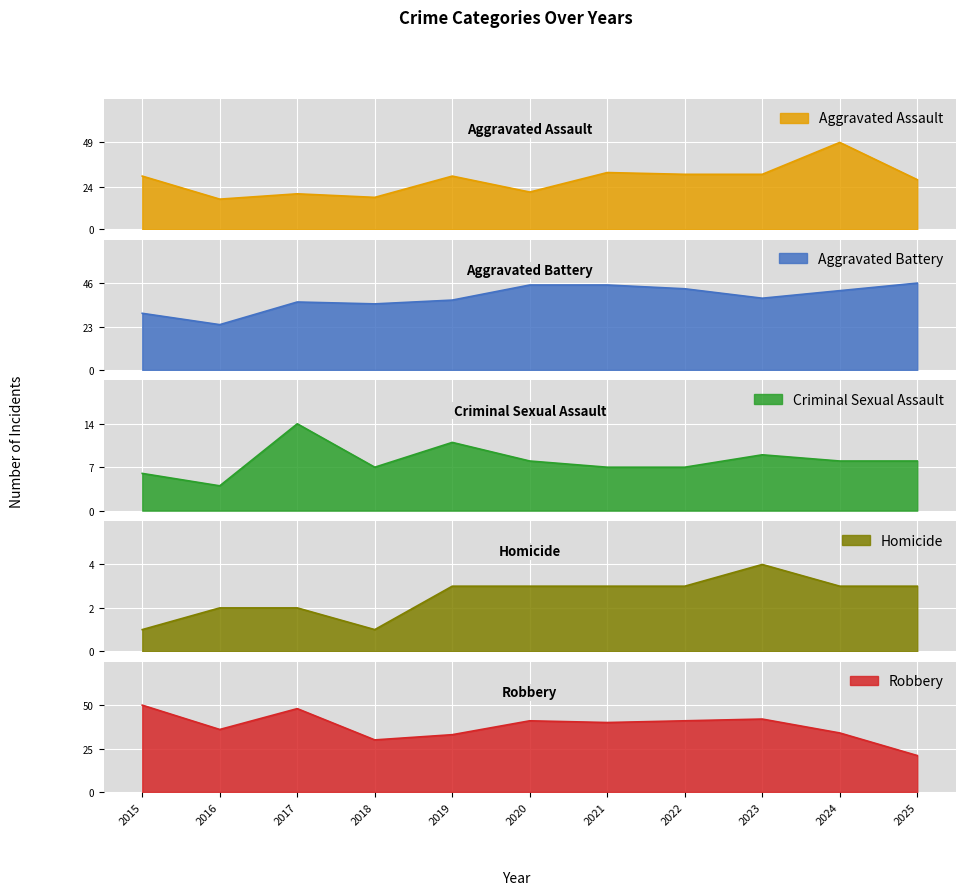

Which series changed the most between 2020 and 2025?

Robbery